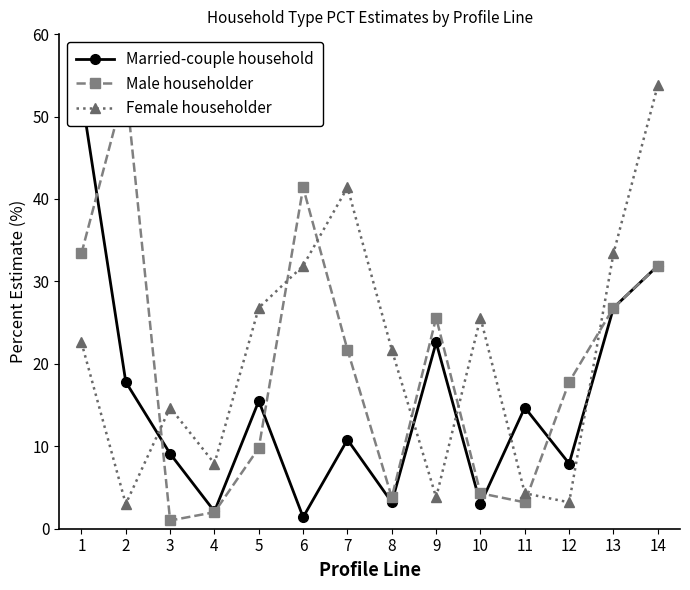

Reading left to right, what are all the values shown in this chart?

Married-couple household: 1=52.7	2=17.8	3=9.1	4=2.1	5=15.5	6=1.4	7=10.8	8=3.2	9=22.6	10=3.0	11=14.7	12=7.9	13=26.8	14=31.9
Male householder: 1=33.4	2=53.8	3=1.0	4=2.0	5=9.8	6=41.4	7=21.7	8=3.8	9=25.6	10=4.3	11=3.2	12=17.8	13=26.8	14=31.9
Female householder: 1=22.6	2=3.0	3=14.7	4=7.9	5=26.8	6=31.9	7=41.4	8=21.7	9=3.8	10=25.6	11=4.3	12=3.2	13=33.4	14=53.8